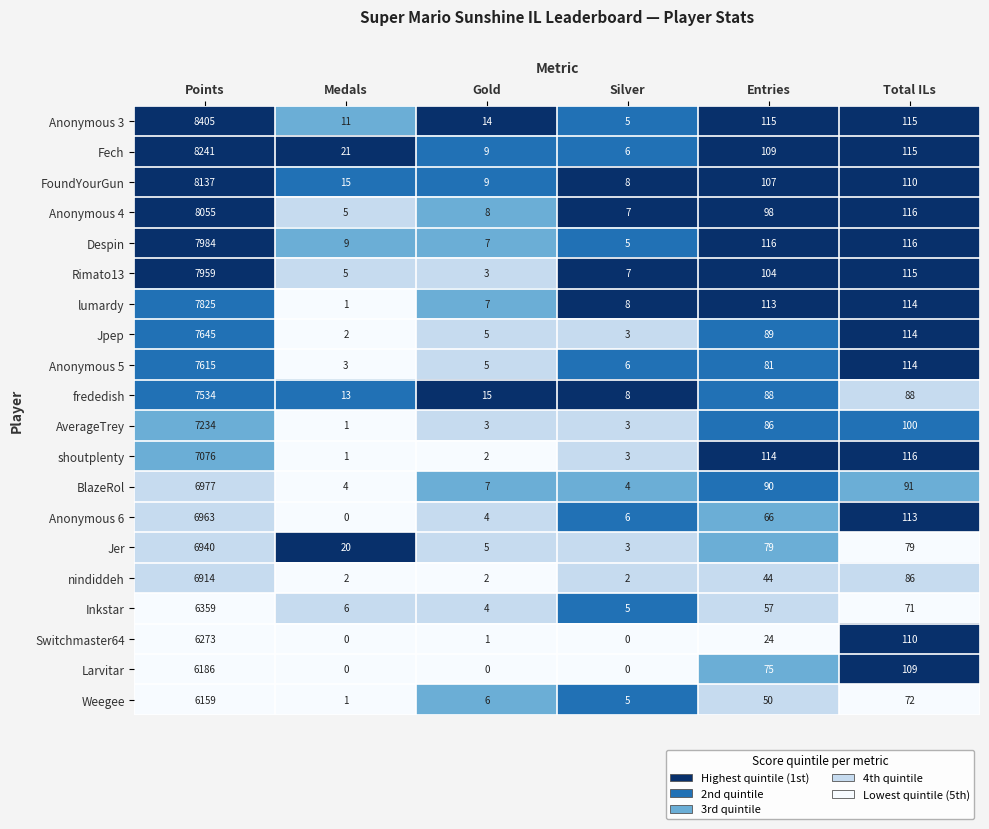

Which series has the widest spread of values?

Anonymous 3